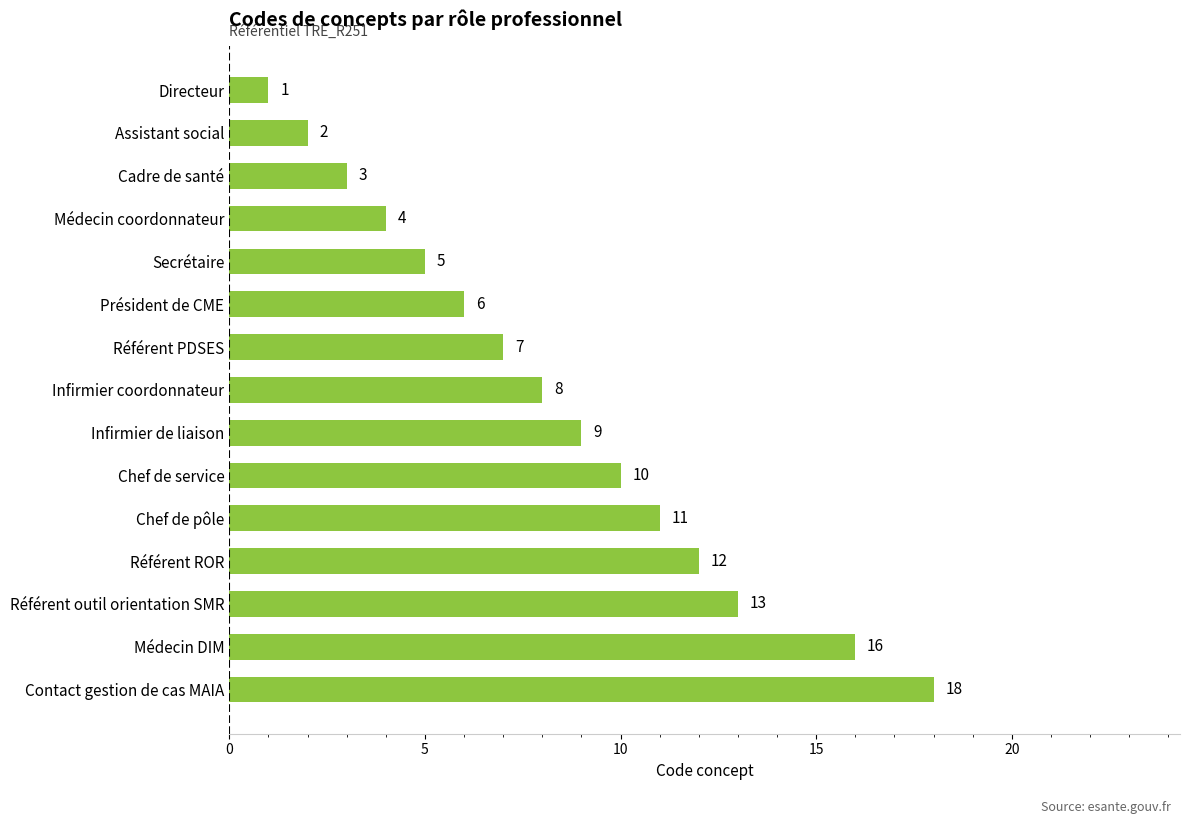

At which label is the value closest to 9?

Infirmier de liaison